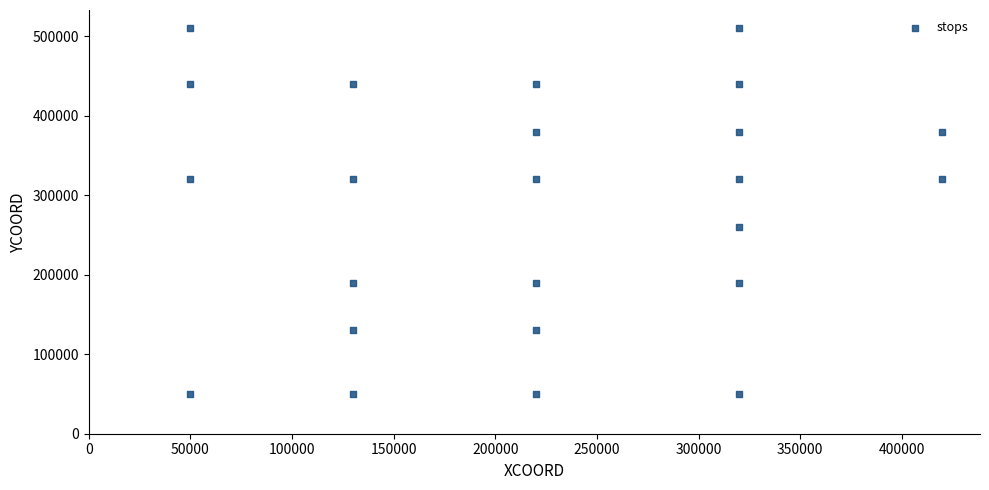

What is the range of X values (max minus min)?

370000